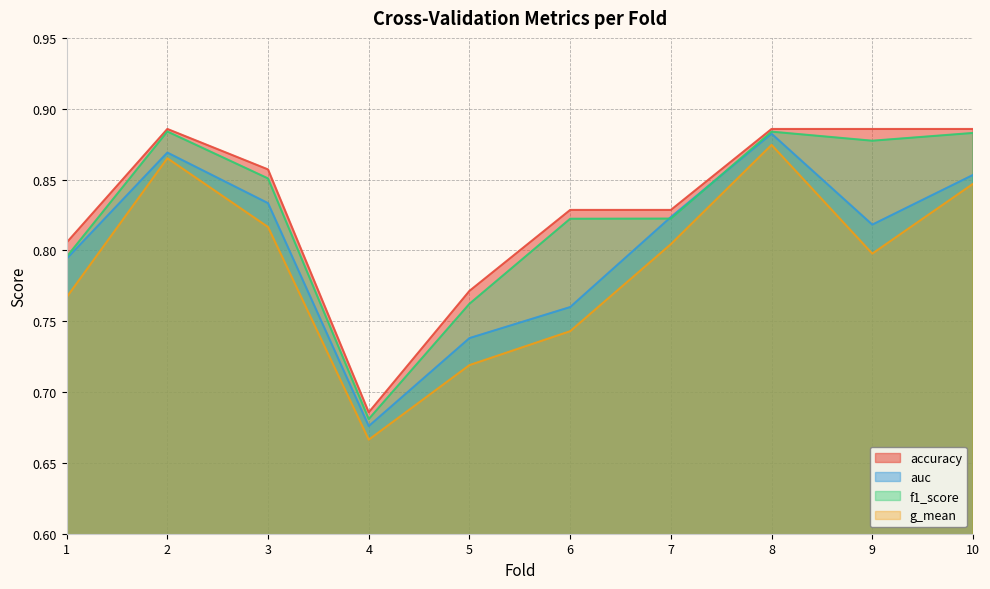

What is the minimum value shown in the chart?

0.7